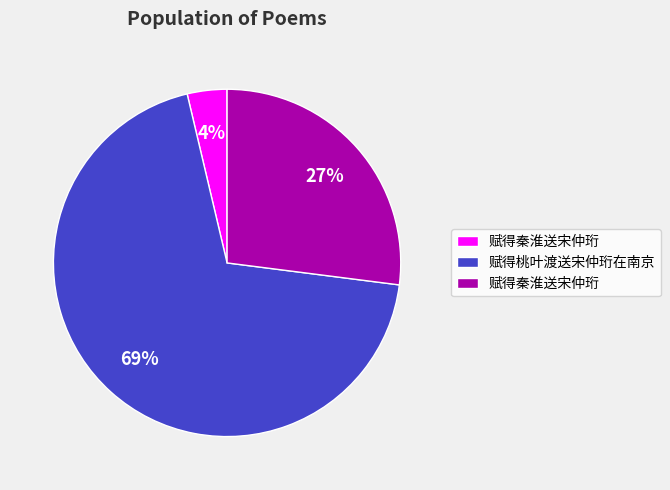

To the nearest percent, what is the average slice percentage?

33%